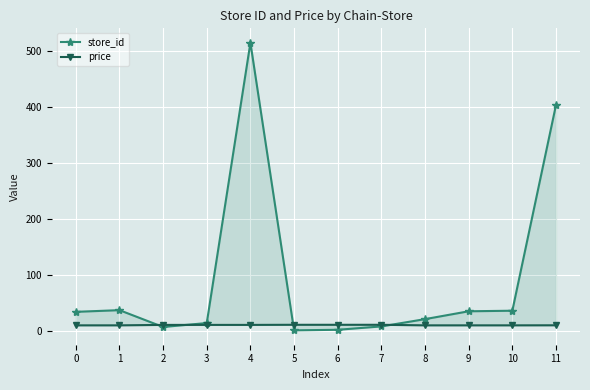

At 6, list the series in order from largest to smallest.

price, store_id